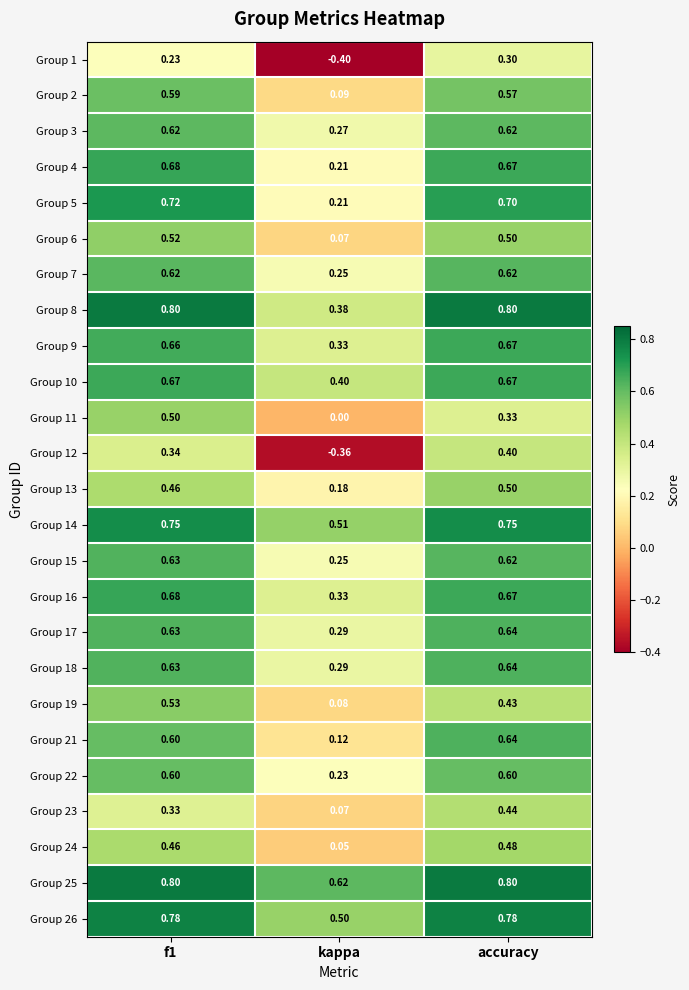

At which label does Group 12 reach its minimum?

kappa